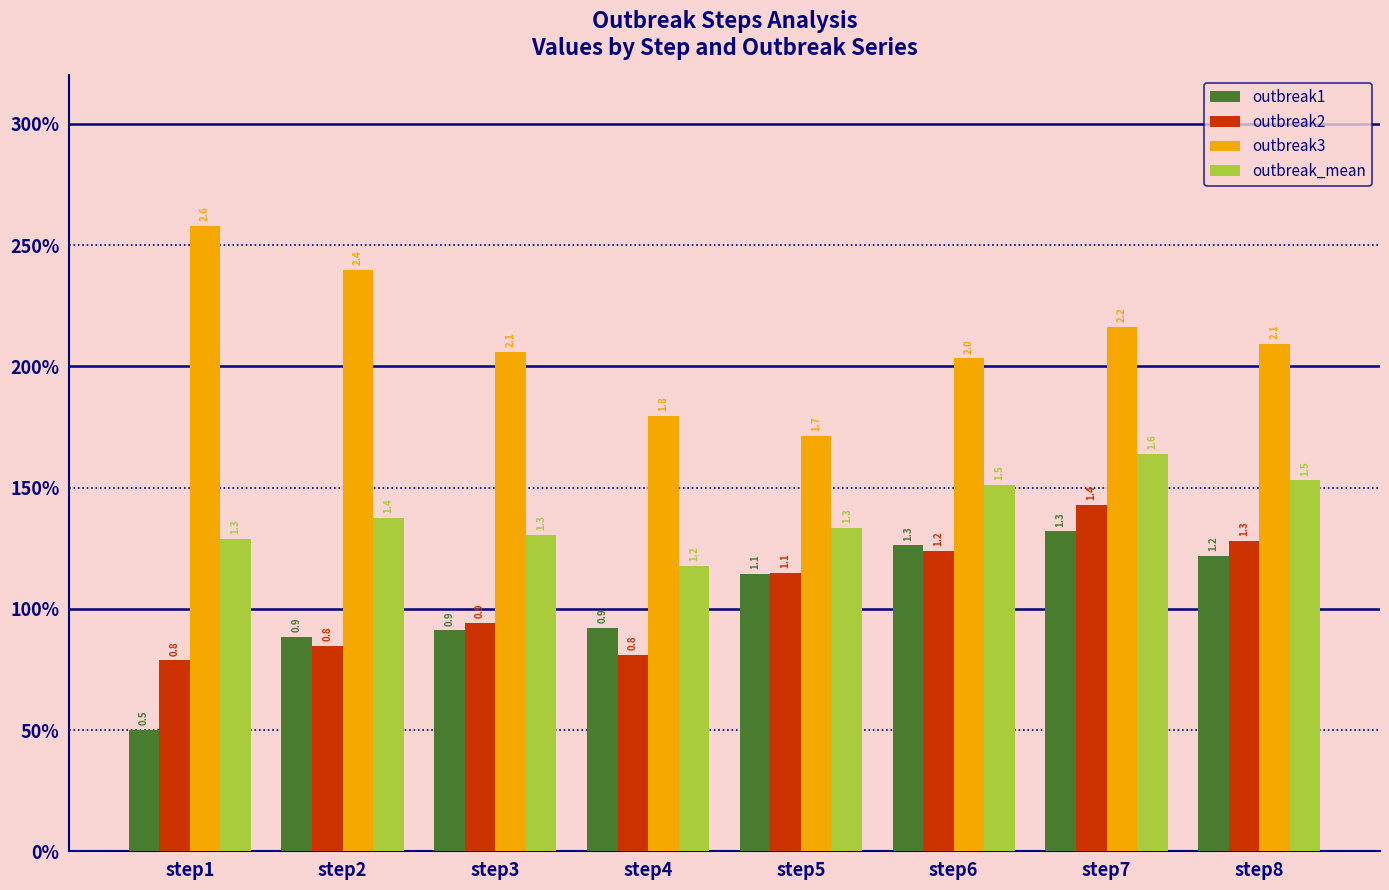

At which category does the chart reach its peak across all series?

step1